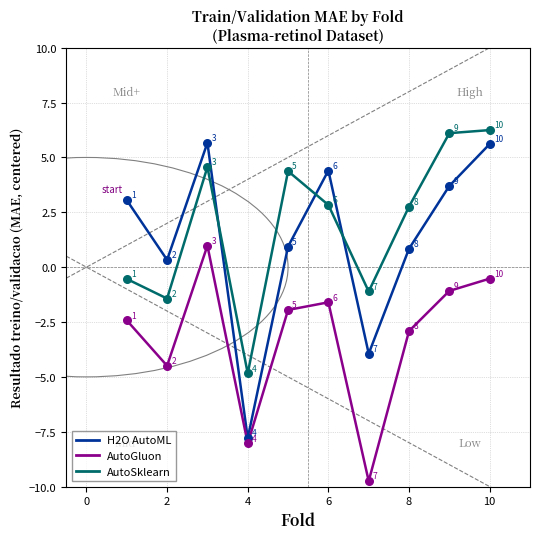

What are all the series names shown in the legend?

H2O AutoML, AutoGluon, AutoSklearn